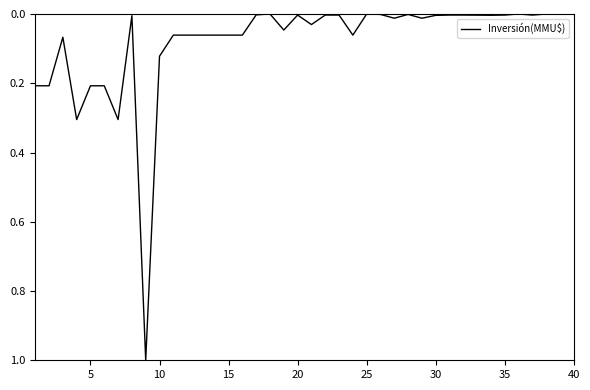

True or false: the data has more than 1 interior local peaks.

True